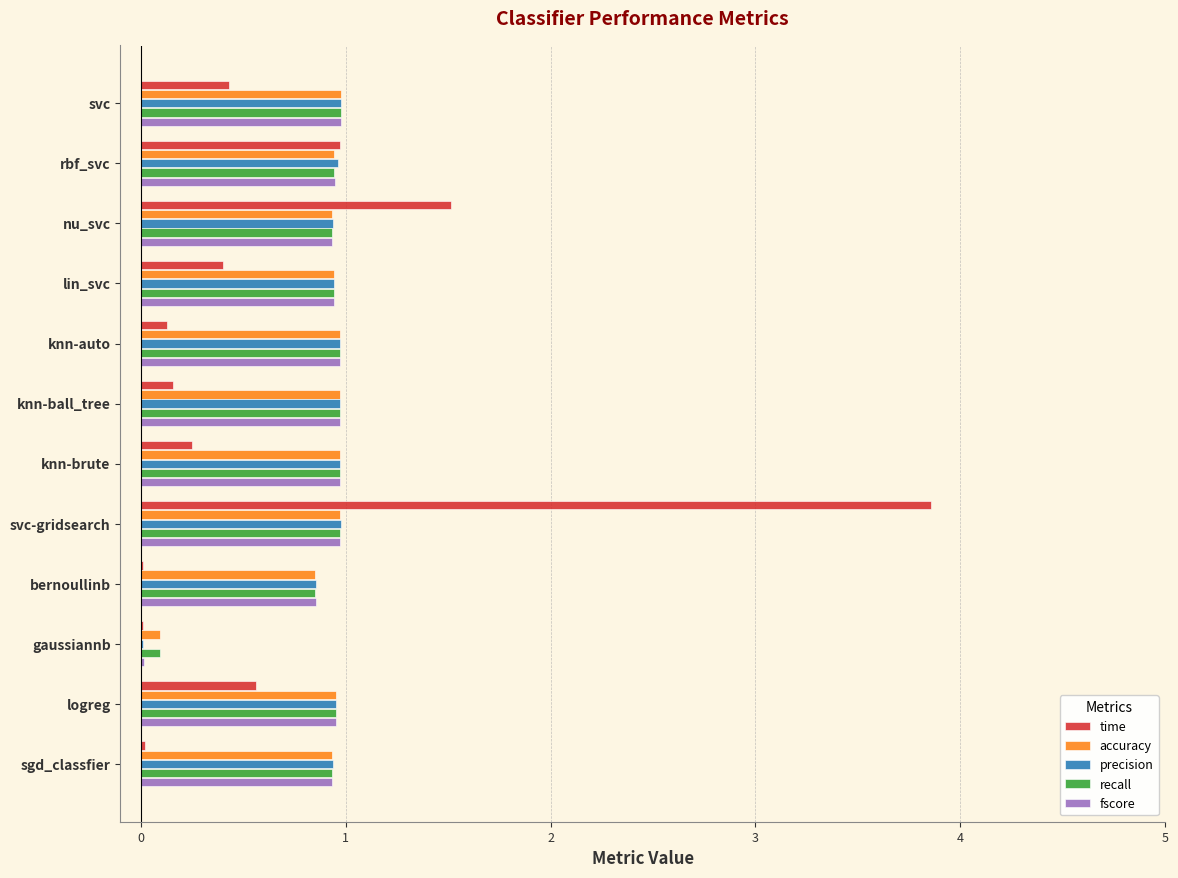

Which series changed the most between logreg and sgd_classfier?

time